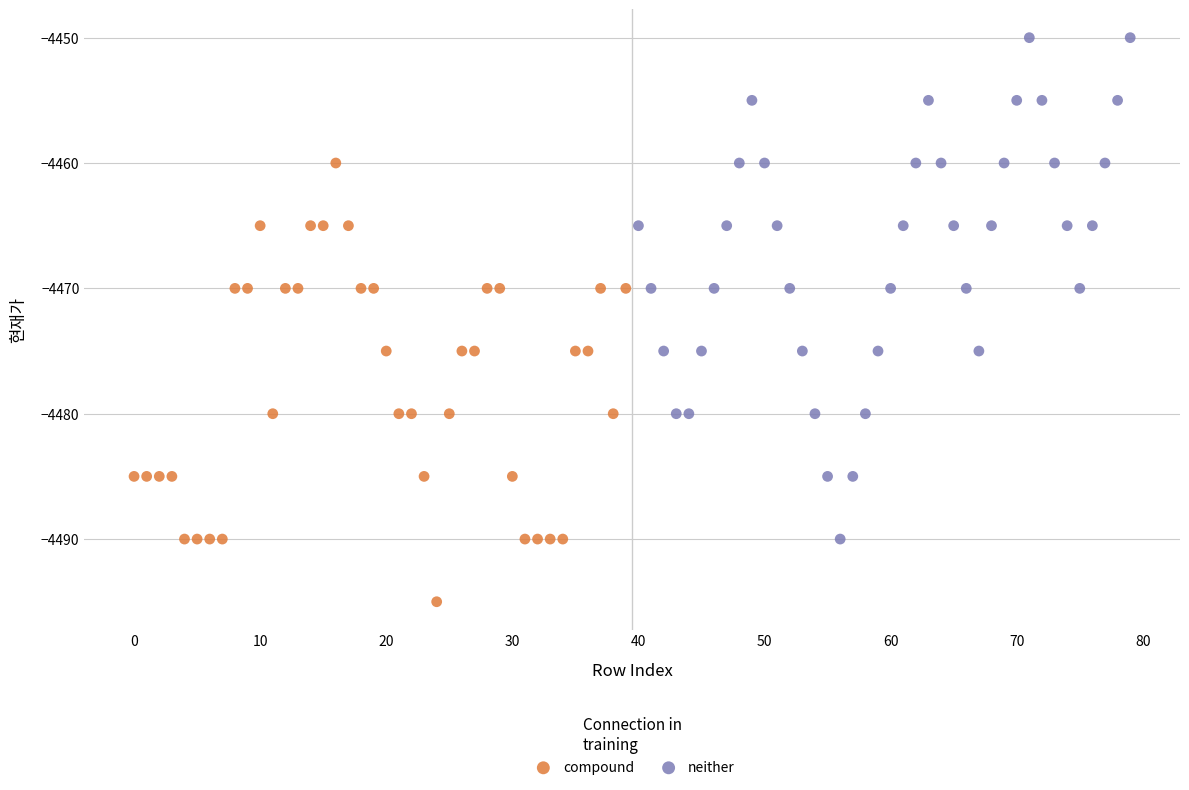

Which series has the widest spread of Y values?

neither